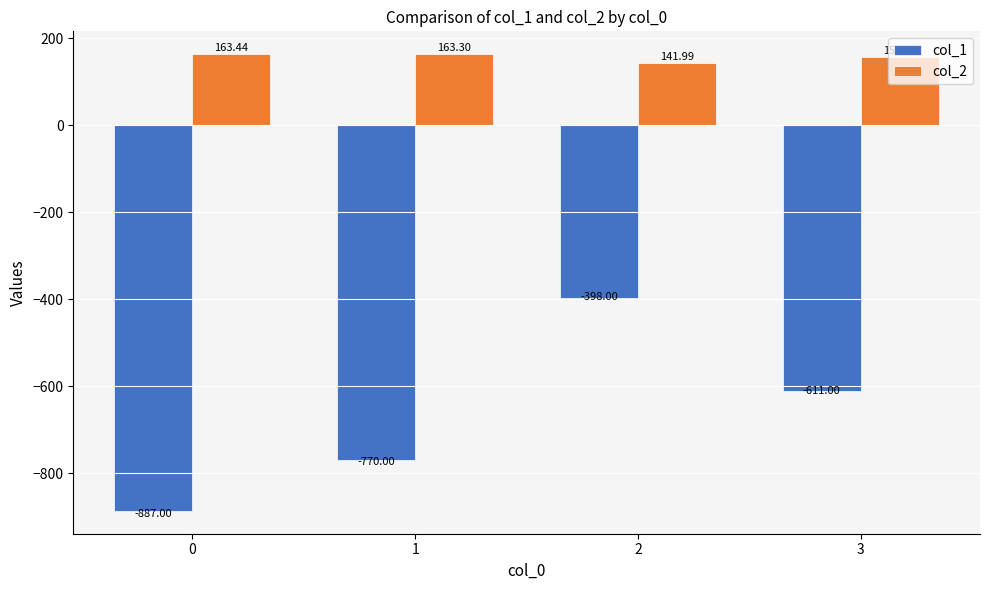

Are the bars horizontal?

No